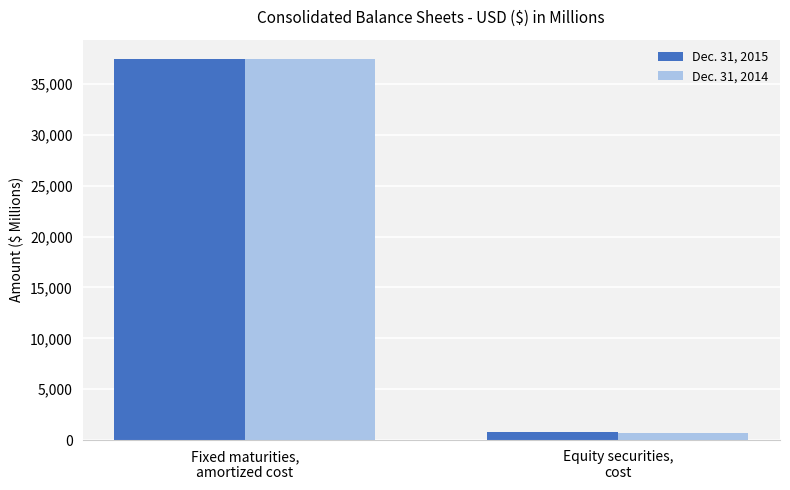

Which series has the largest range (max minus min)?

Dec. 31, 2014